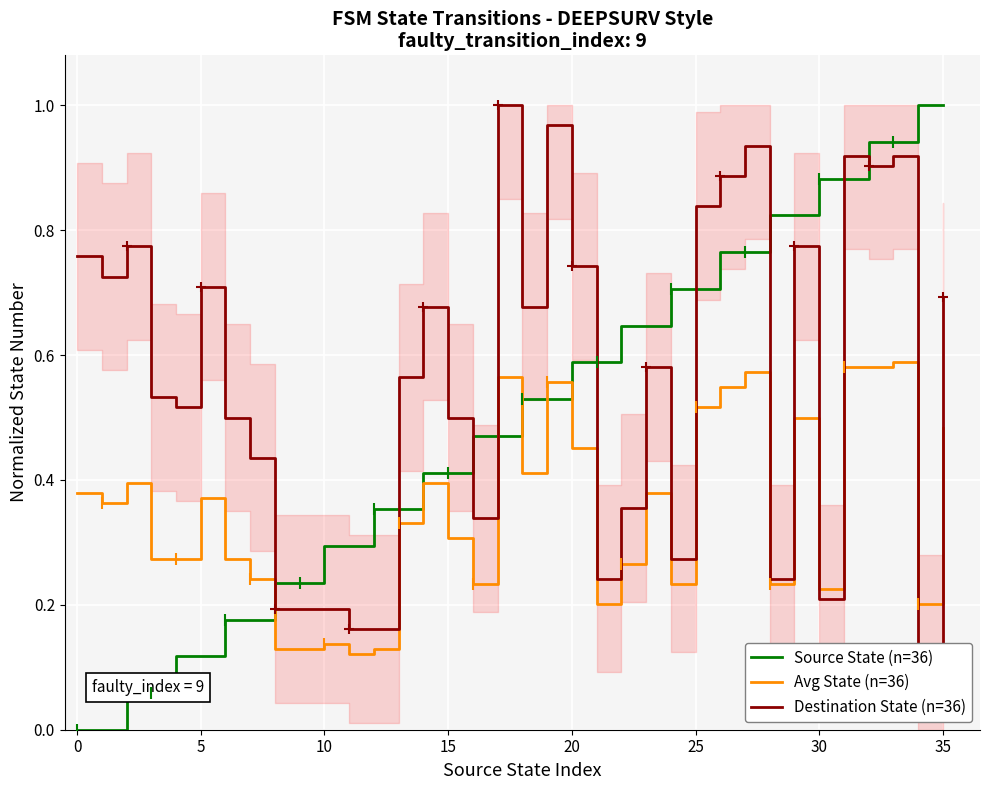

Reading left to right, extract all data points from this chart.

Source State (n=36): 0.0	0.0	0.1	0.1	0.1	0.1	0.2	0.2	0.2	0.2	0.3	0.3	0.4	0.4	0.4	0.4	0.5	0.5	0.5	0.5	0.6	0.6	0.6	0.6	0.7	0.7	0.8	0.8	0.8	0.8	0.9	0.9	0.9	0.9	1.0	1.0
Avg State (n=36): 0.4	0.4	0.4	0.3	0.3	0.4	0.3	0.2	0.1	0.1	0.1	0.1	0.1	0.3	0.4	0.3	0.2	0.6	0.4	0.6	0.5	0.2	0.3	0.4	0.2	0.5	0.5	0.6	0.2	0.5	0.2	0.6	0.6	0.6	0.2	0.5
Destination State (n=36): 0.8	0.7	0.8	0.5	0.5	0.7	0.5	0.4	0.2	0.2	0.2	0.2	0.2	0.6	0.7	0.5	0.3	1.0	0.7	1.0	0.7	0.2	0.4	0.6	0.3	0.8	0.9	0.9	0.2	0.8	0.2	0.9	0.9	0.9	0.1	0.7